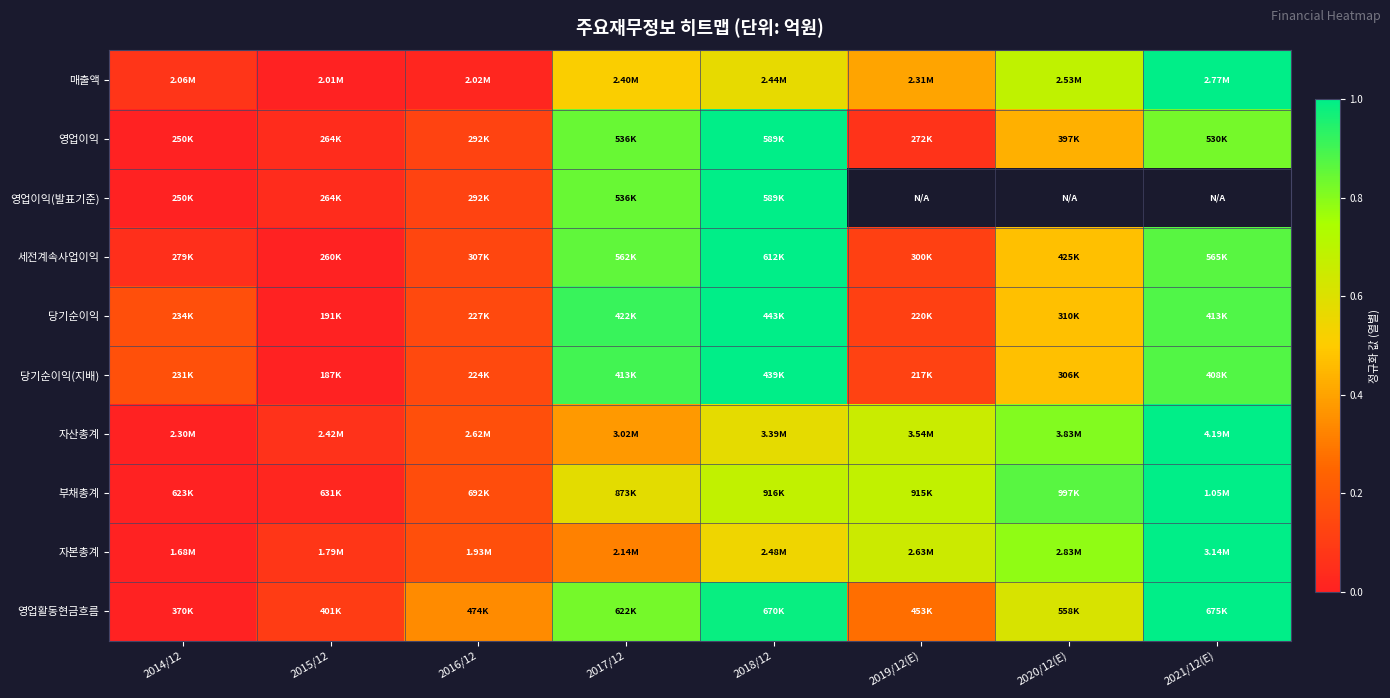

Which category has the lowest value in the 영업활동현금흐름 series?

2014/12